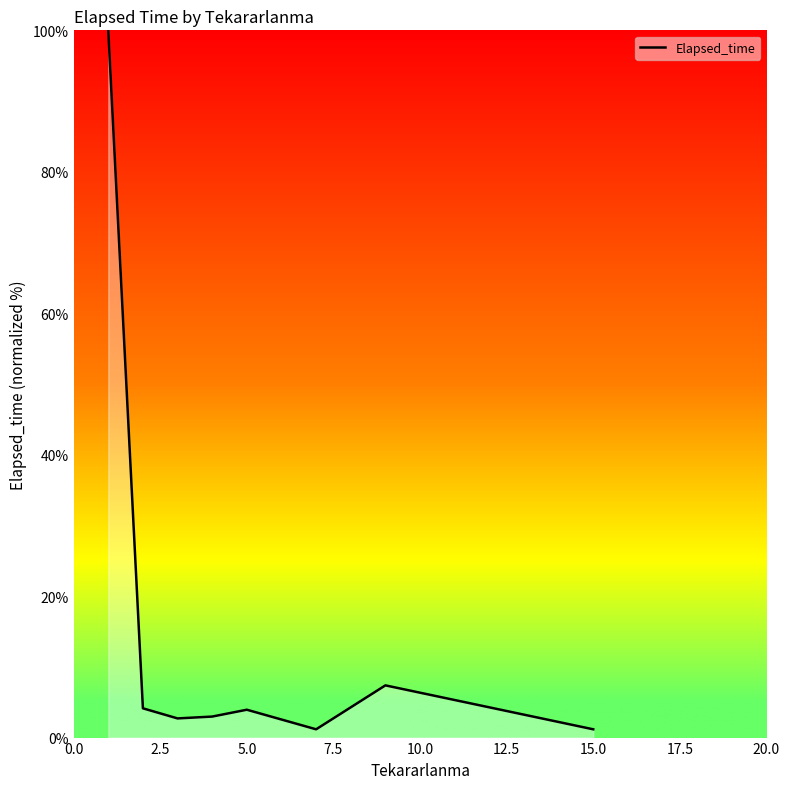

What is the greatest value displayed?

100.0